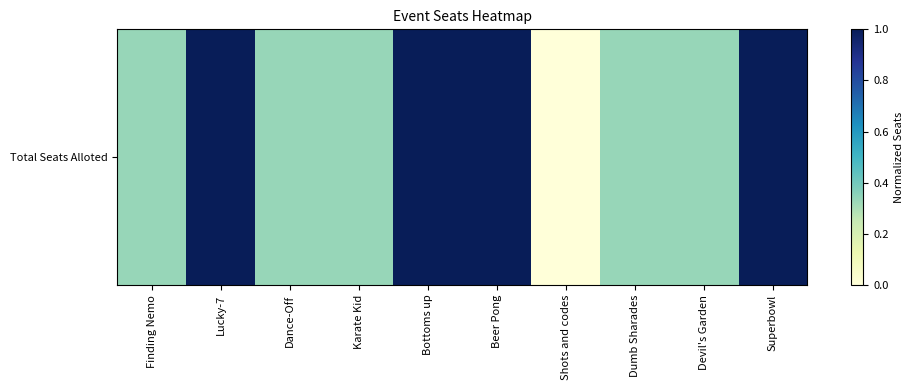

What is the sum of all values?

5.7